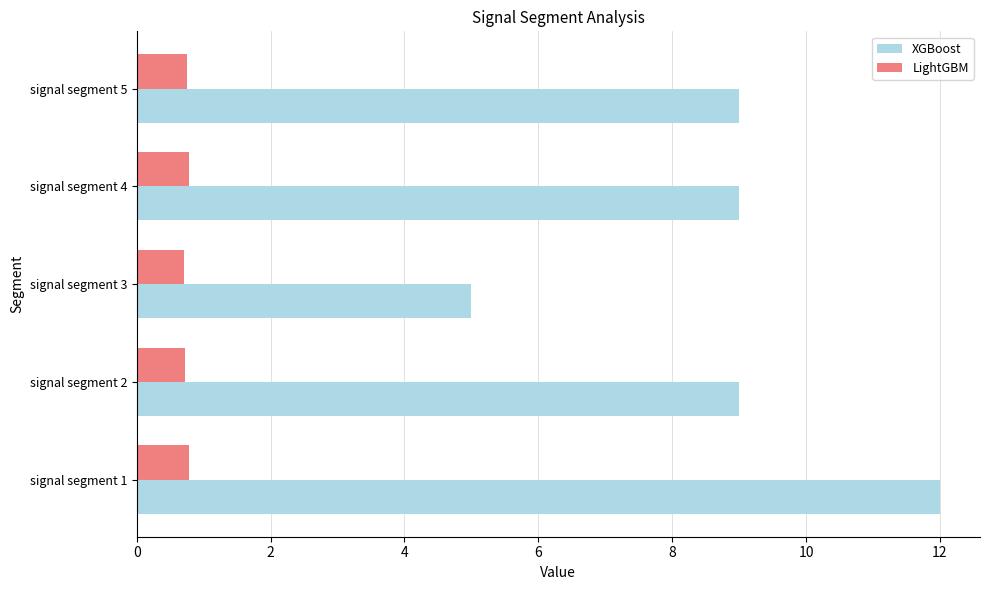

At which label does XGBoost reach its peak?

signal segment 1